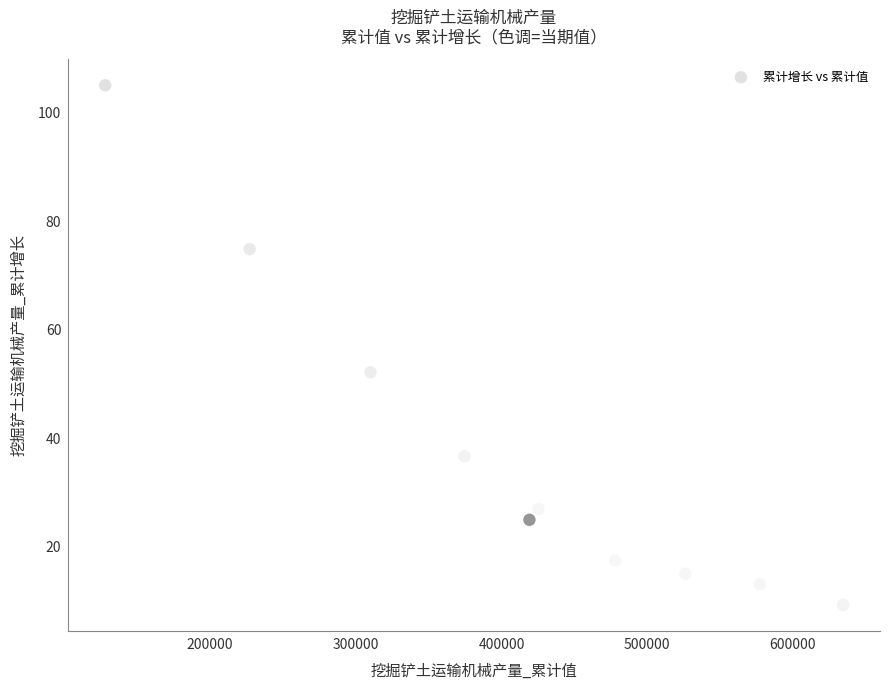

What is the range of Y values (max minus min)?

95.8